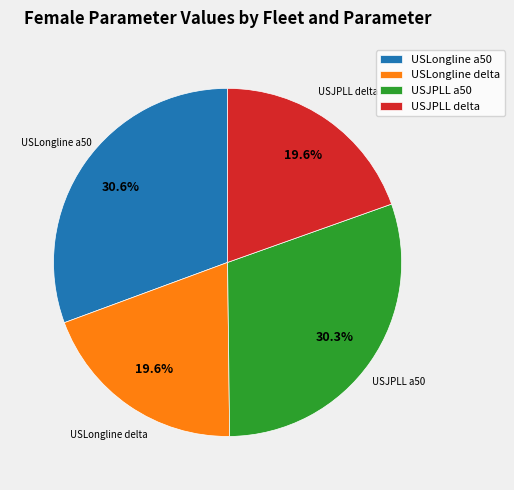

Count the number of slices in the pie.

4